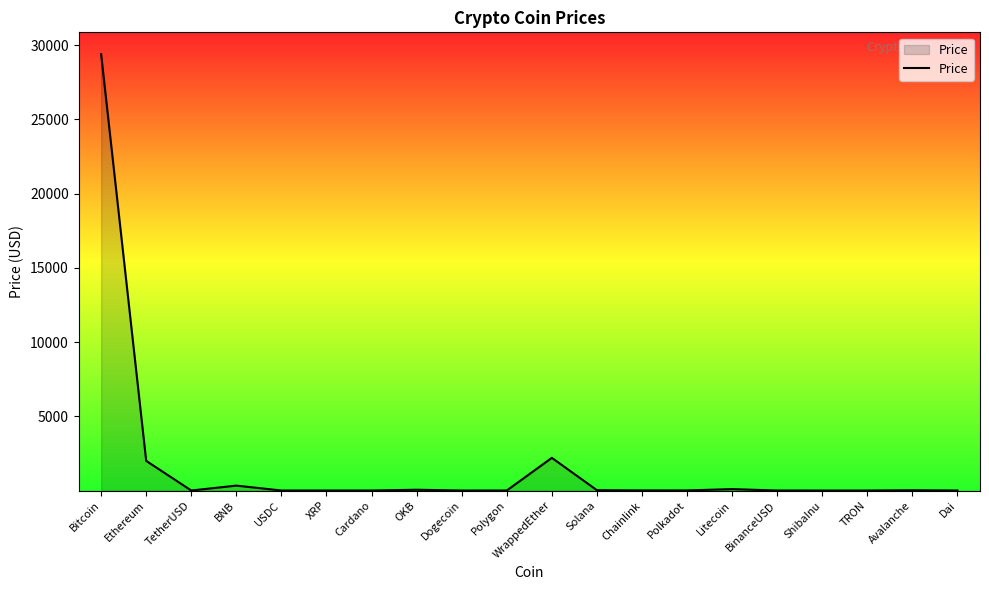

What is the change in value from Dogecoin to Avalanche?

+19.4